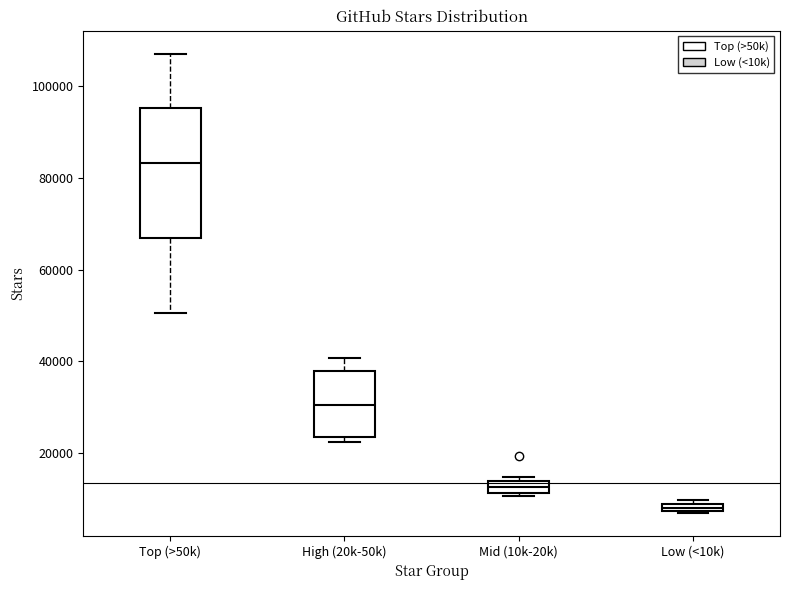

Which box has the highest median line?

Top (>50k)